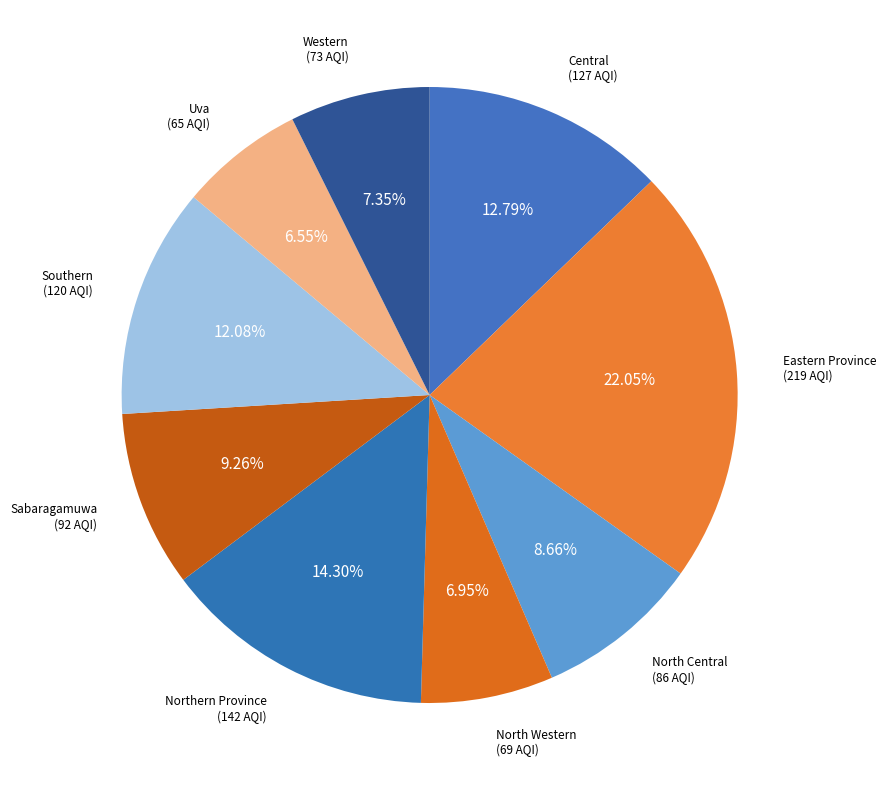

Rank the categories by value from highest to lowest.

Eastern Province, Northern Province, Central, Southern, Sabaragamuwa, North Central, Western, North Western, Uva